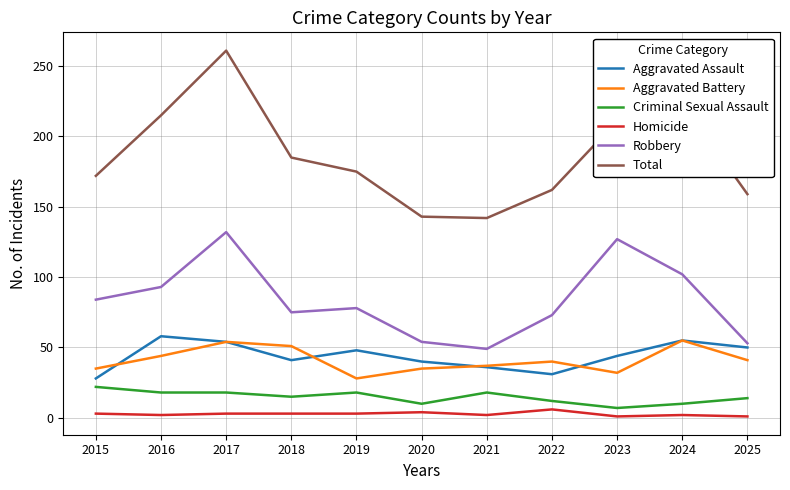

At which category is the sum across all series the highest?

2017